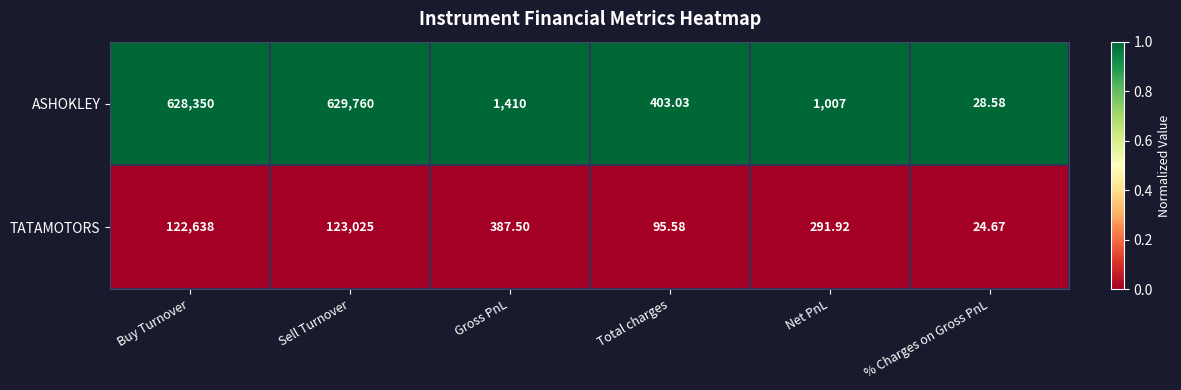

What is the total value across all series at Net PnL?

1298.9